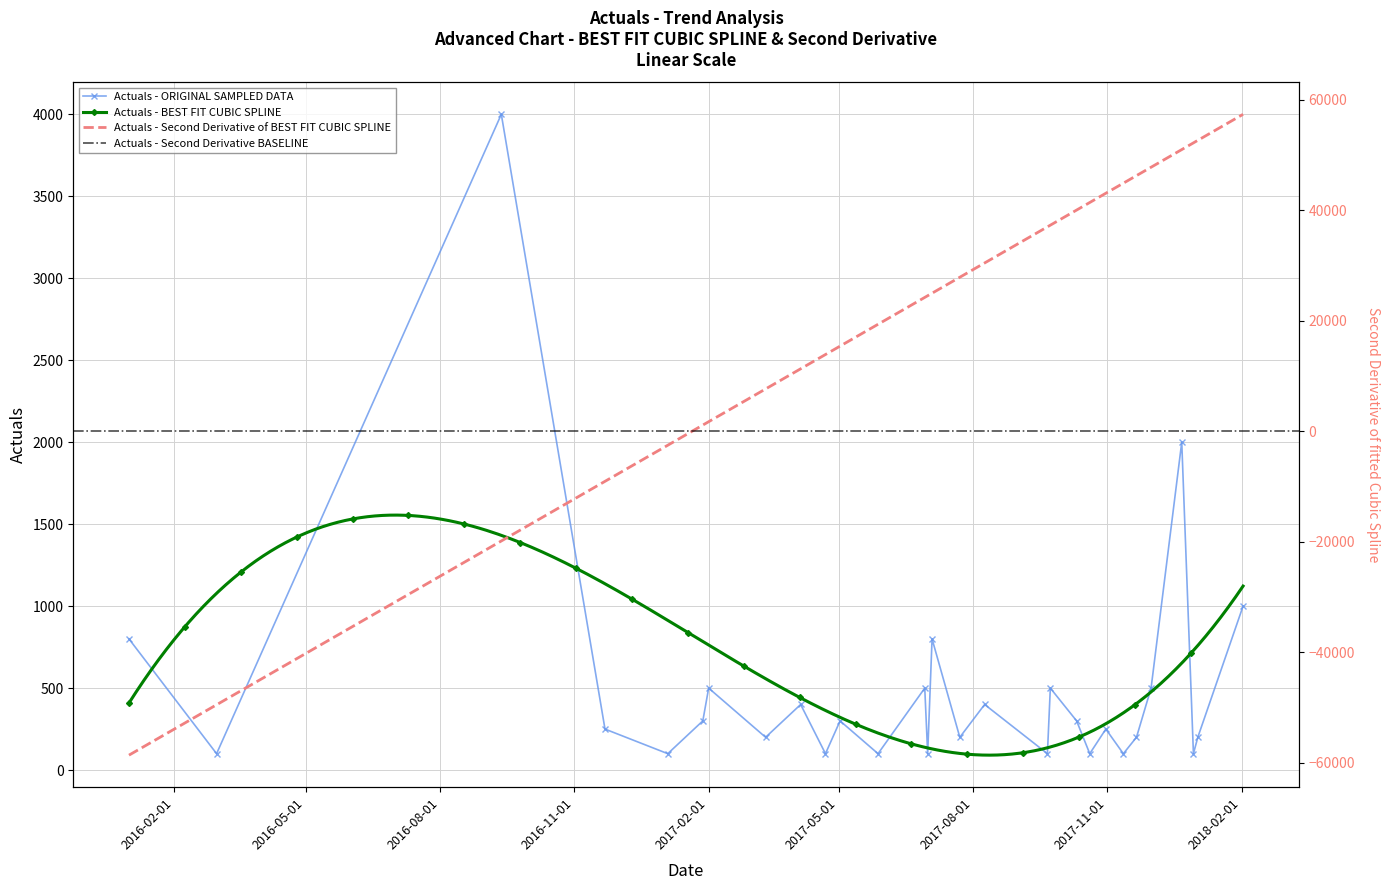

List the labels in order of value, largest first.

2016-09-12, 2017-12-22, 2018-02-02, 2016-01-01, 2017-07-04, 2017-02-01, 2017-06-29, 2017-09-23, 2017-12-01, 2017-04-05, 2017-08-09, 2017-01-28, 2017-05-02, 2017-10-11, 2016-11-22, 2017-10-31, 2017-03-12, 2017-07-23, 2017-11-21, 2018-01-02, 2016-03-01, 2017-01-04, 2017-04-22, 2017-05-28, 2017-07-01, 2017-09-21, 2017-10-20, 2017-11-12, 2017-12-30